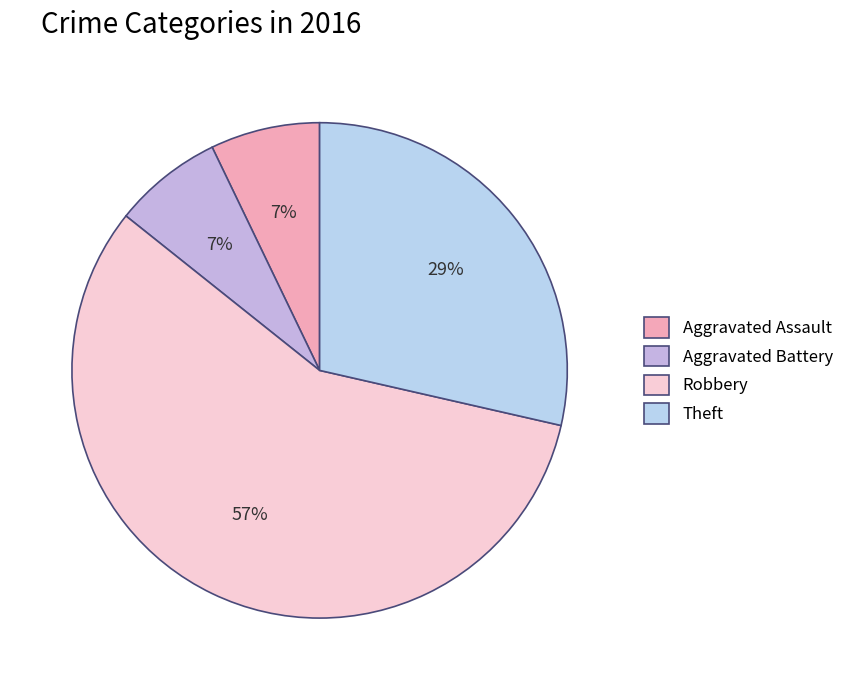

What is the change in value from Aggravated Battery to Theft?

+3